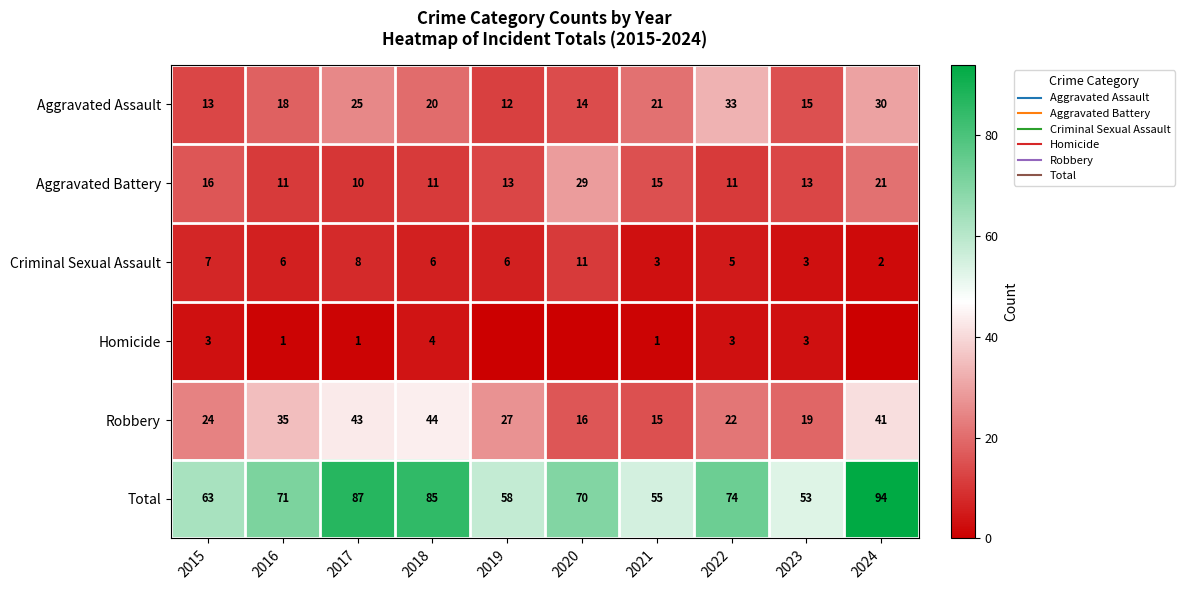

The Criminal Sexual Assault series shows 6 at 2016. True or false?

True